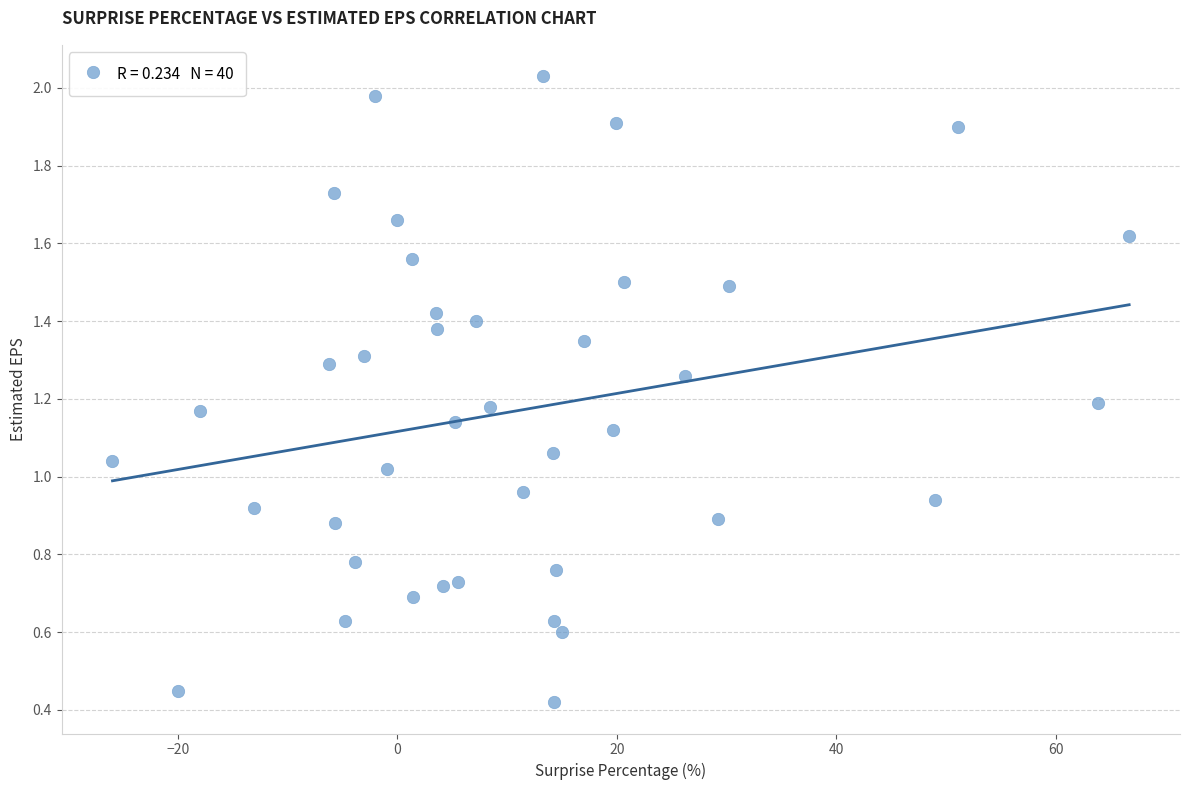

What is the range of X values (max minus min)?

92.6